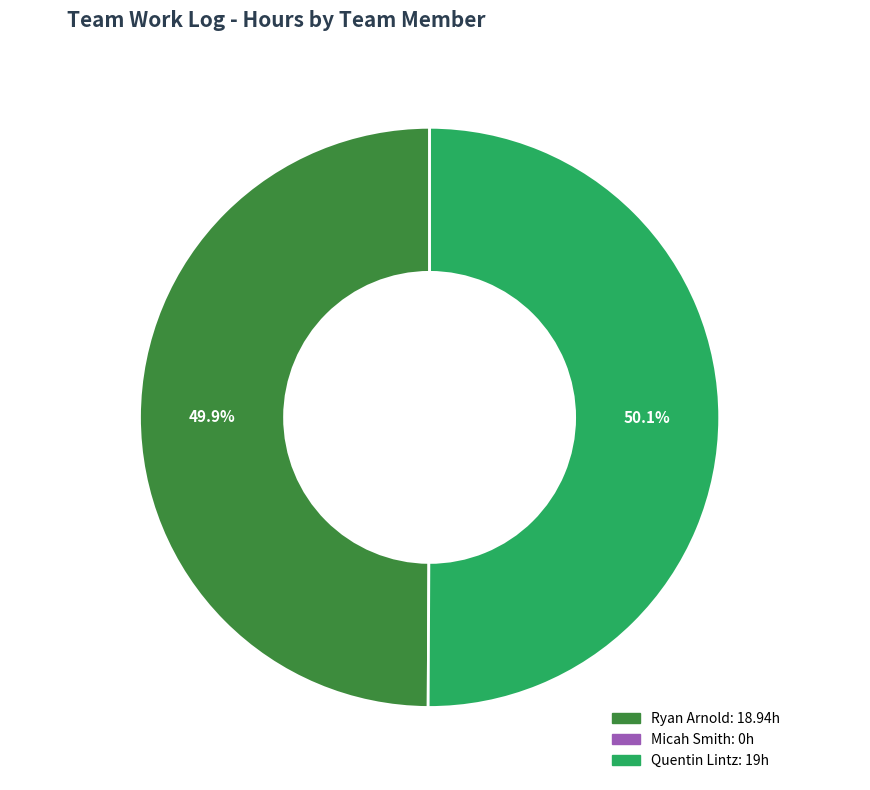

What is the total percentage of Ryan Arnold and Quentin Lintz?

100.0%